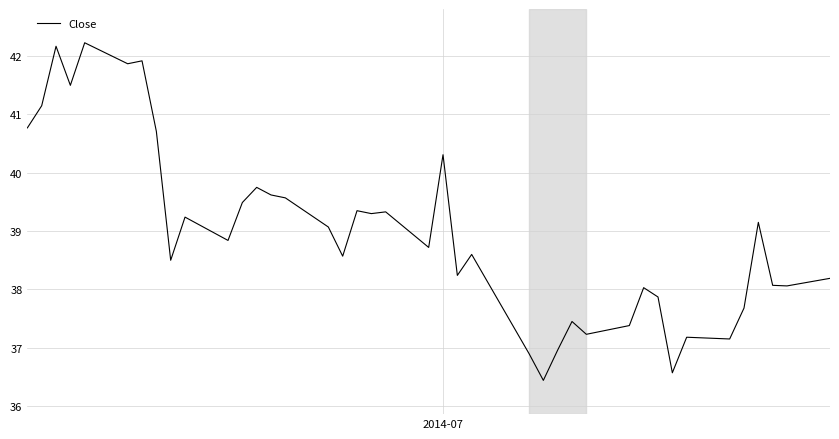

Count the number of values greater than 38.

29